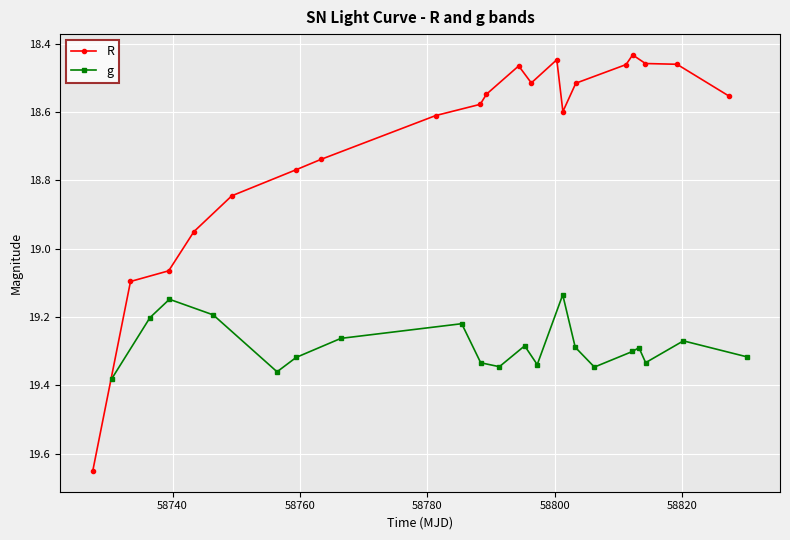

True or false: R has more than 0 interior local peaks.

True